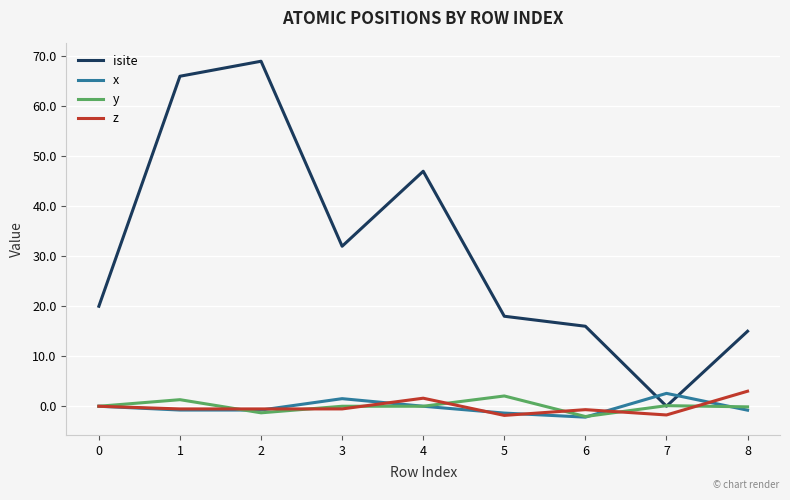

The isite series shows 20.0 at 0. True or false?

True